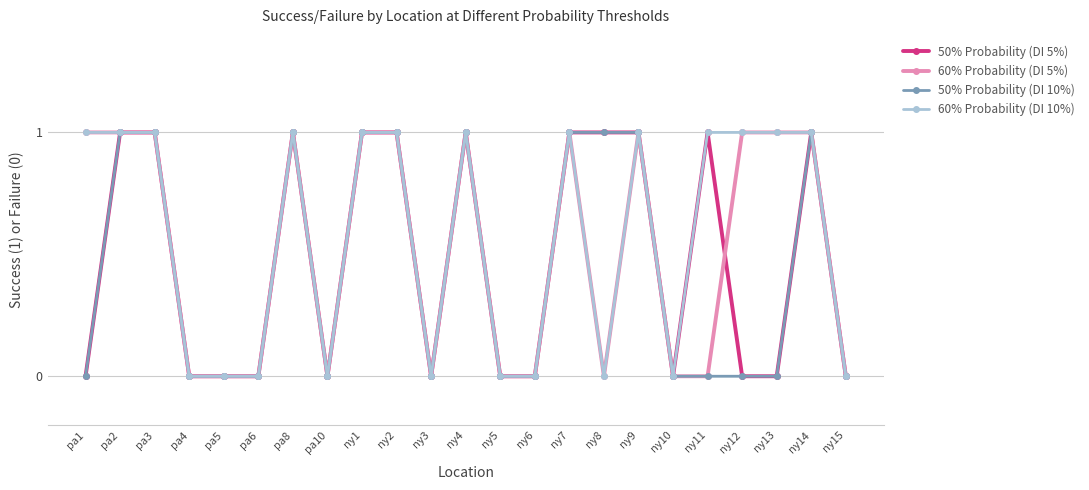

True or false: 60% Probability (DI 5%) has more than 0 interior local peaks.

True